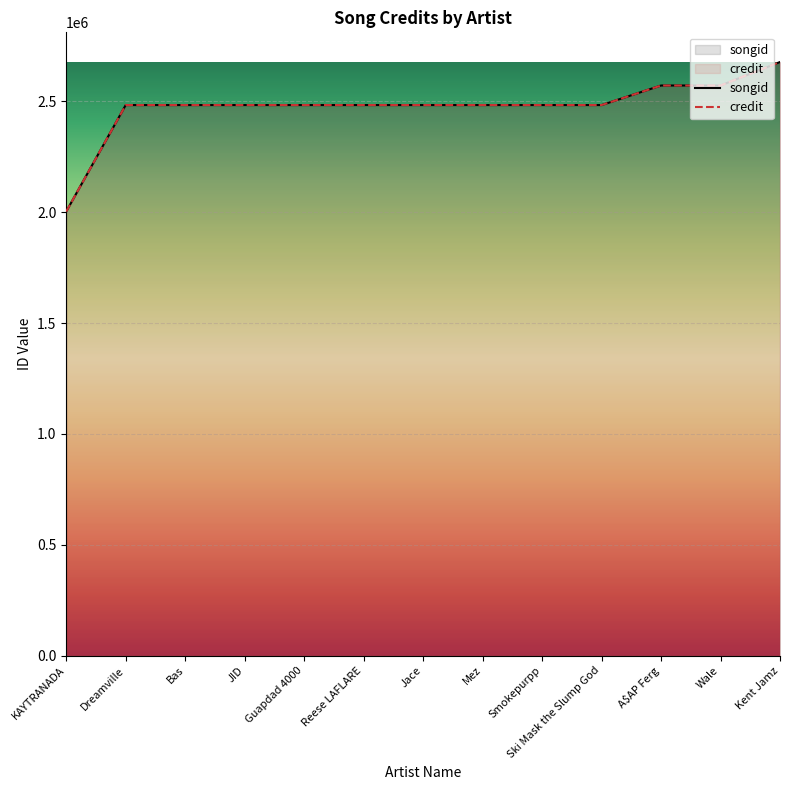

Reading right to left, extract all data points from this chart.

songid: 2678117	2572075	2572075	2483850	2483850	2483850	2483850	2483850	2483850	2483850	2483850	2483850	2003564
credit: 2678117	2572075	2572075	2483850	2483850	2483850	2483850	2483850	2483850	2483850	2483850	2483850	2003564